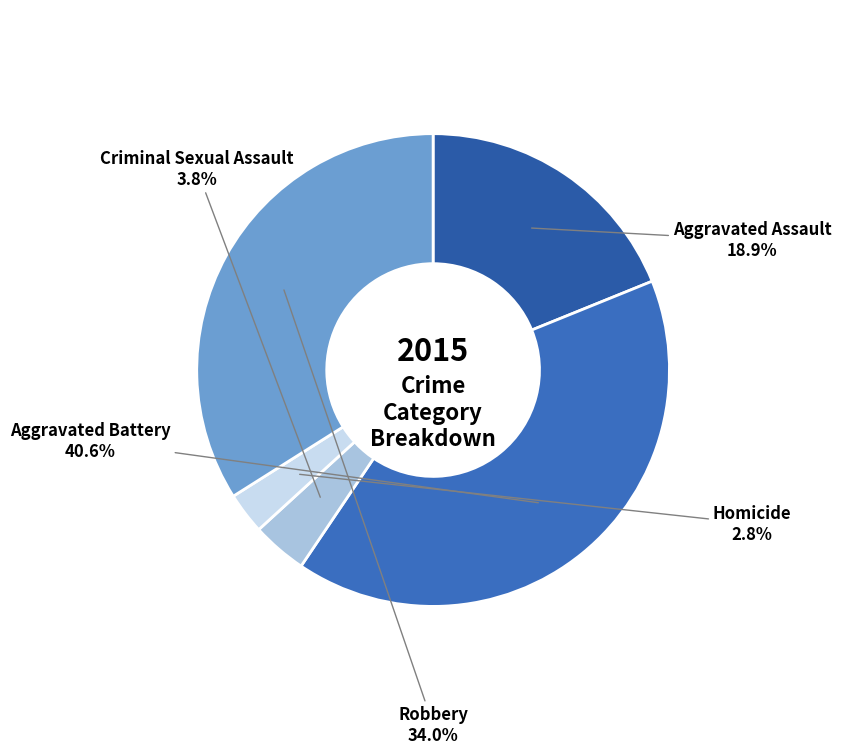

Which category has the smallest portion of the pie?

Homicide